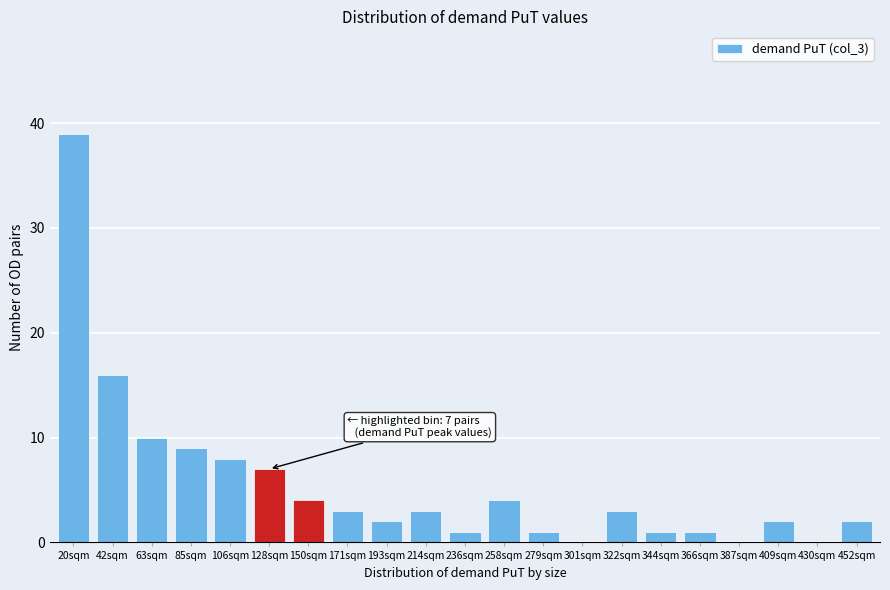

Reading left to right, transcribe all the data shown in this chart.

20sqm=39	42sqm=16	63sqm=10	85sqm=9	106sqm=8	128sqm=7	150sqm=4	171sqm=3	193sqm=2	214sqm=3	236sqm=1	258sqm=4	279sqm=1	301sqm=0	322sqm=3	344sqm=1	366sqm=1	387sqm=0	409sqm=2	430sqm=0	452sqm=2